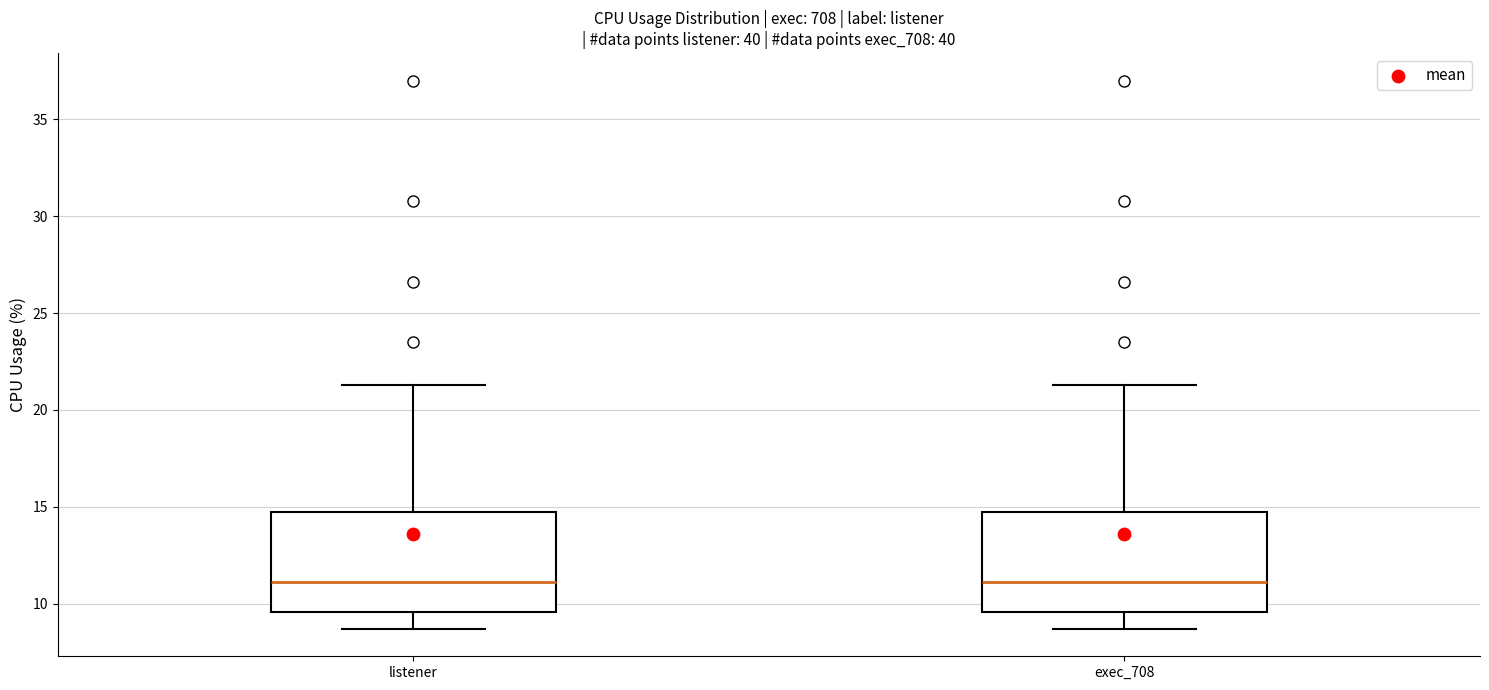

Reading left to right, read every box against the y-axis: the position of its median line, the range the box covers, and the ends of its whiskers. The values are not printed on the chart, so give them approximately, as read against the axis.

listener: median 11.0, box 9.5 to 15.0, whiskers 8.5 to 21.5
exec_708: median 11.0, box 9.5 to 15.0, whiskers 8.5 to 21.5